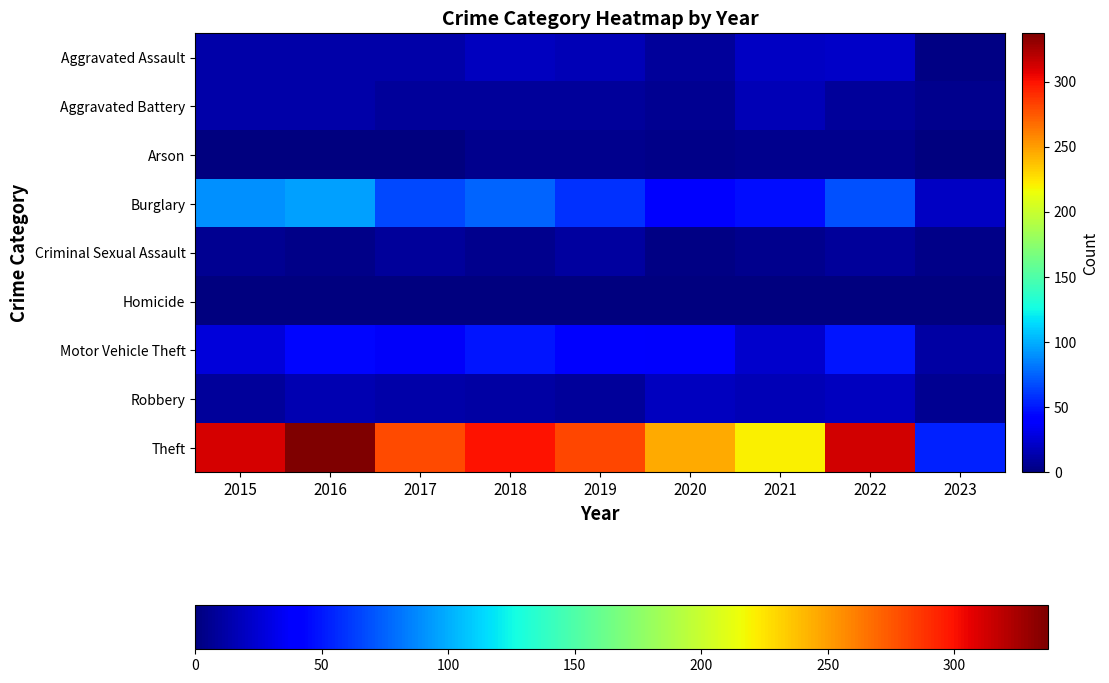

Which category has the lowest value in the Theft series?

2023